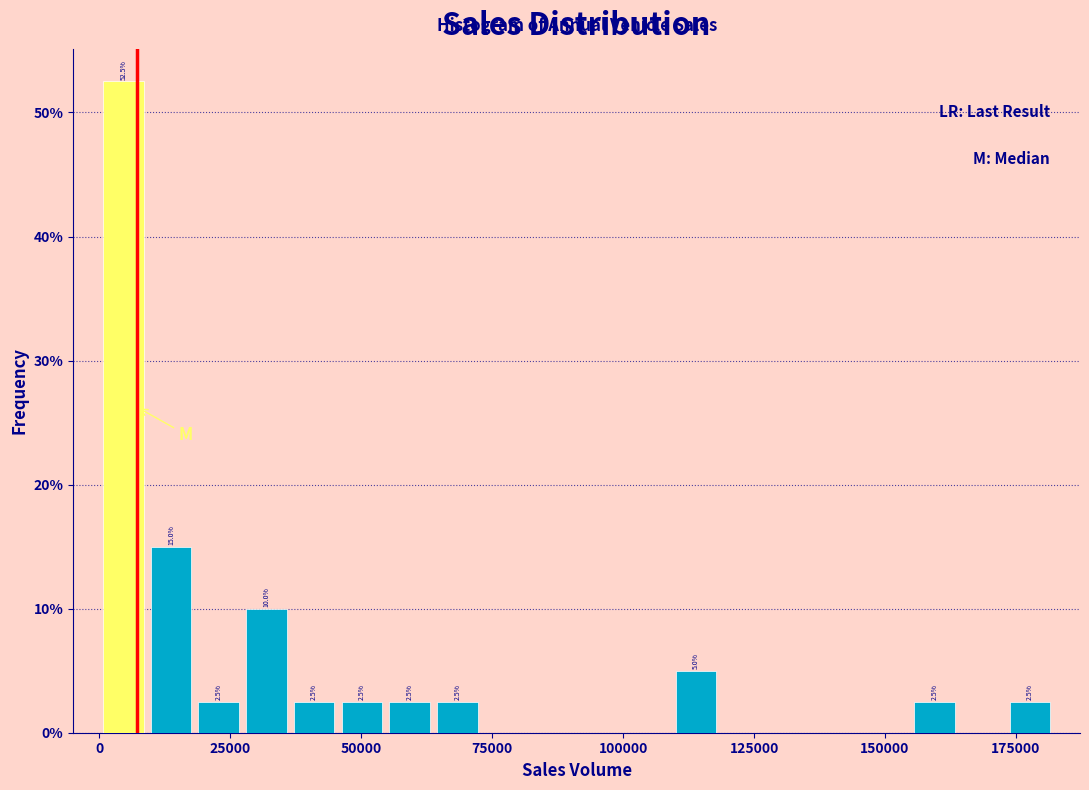

Around what value on the x-axis is the tallest bar? Give the approximate position of its centre, as read against the axis.

5000